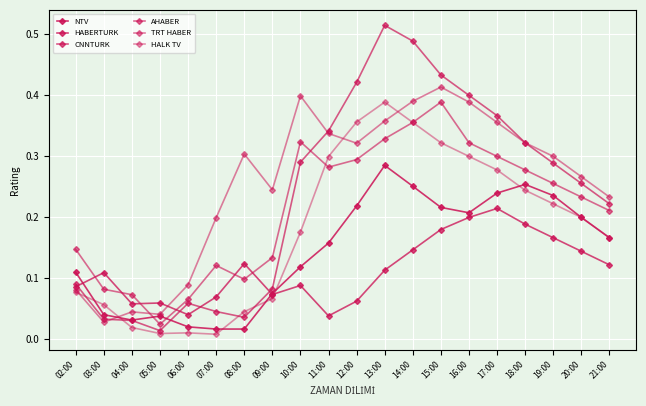

Read the NTV value at 09:00.

0.1